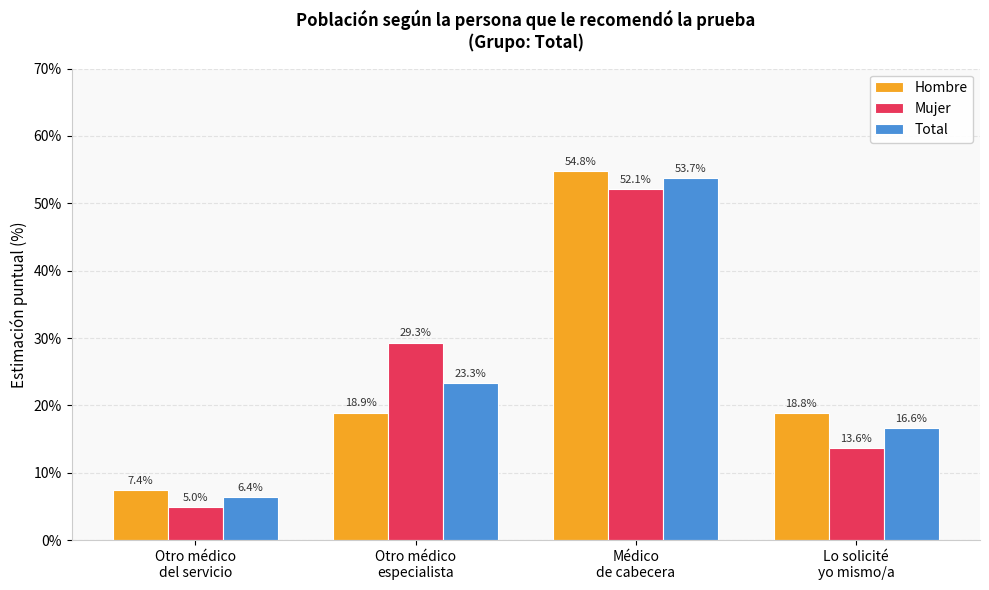

Is the value of Total at Otro médico
especialista greater than the value of Mujer at Otro médico
del servicio?

Yes